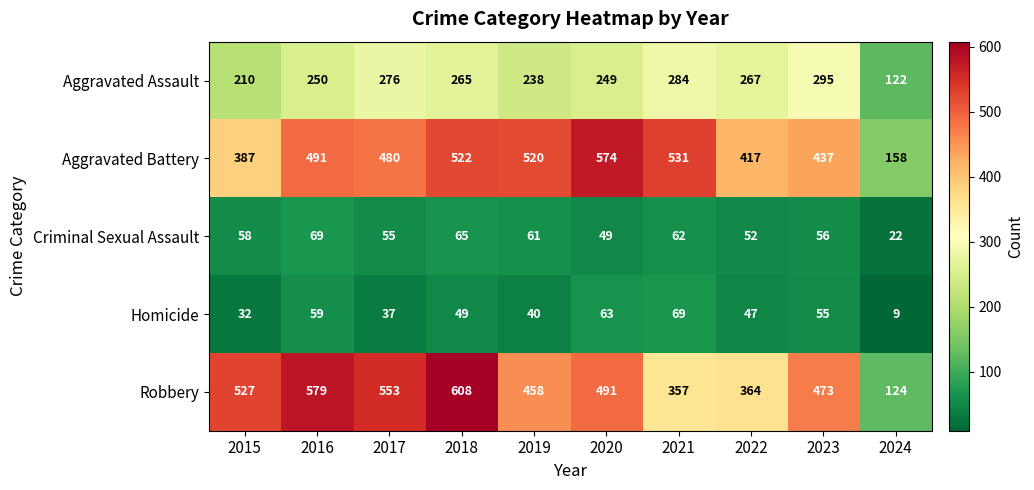

The Criminal Sexual Assault series shows 58 at 2015. True or false?

True